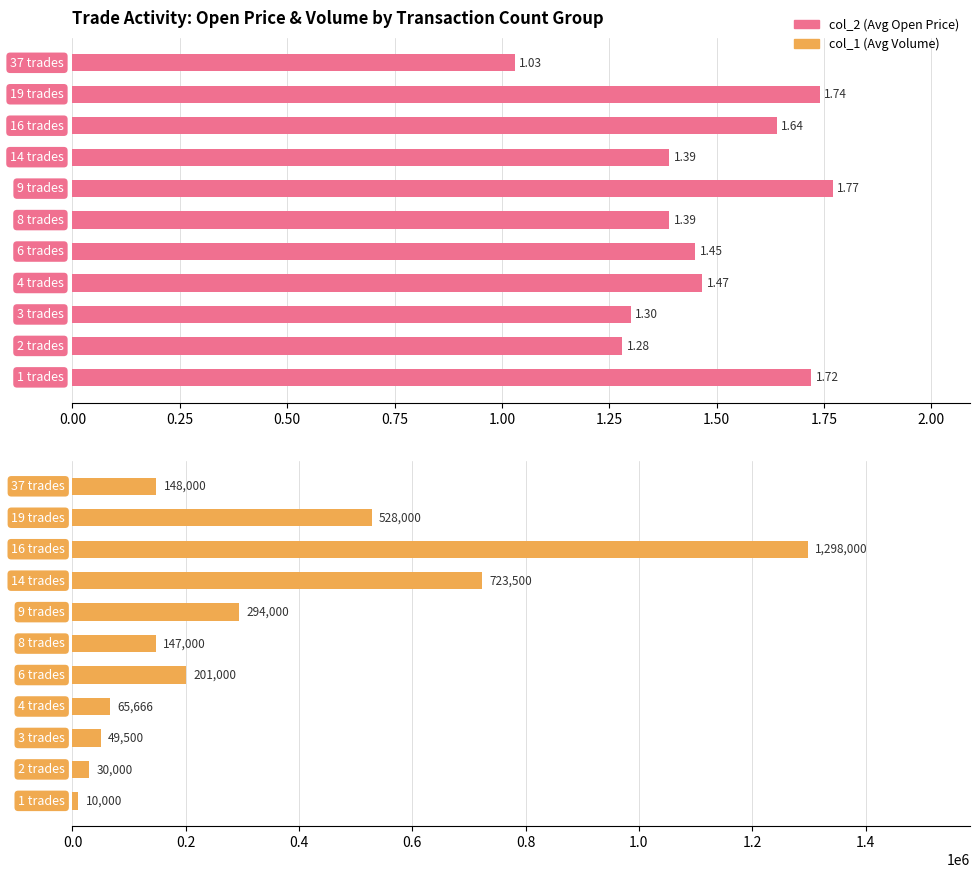

What is the minimum value for col_2 (Avg Open Price)?

1.0